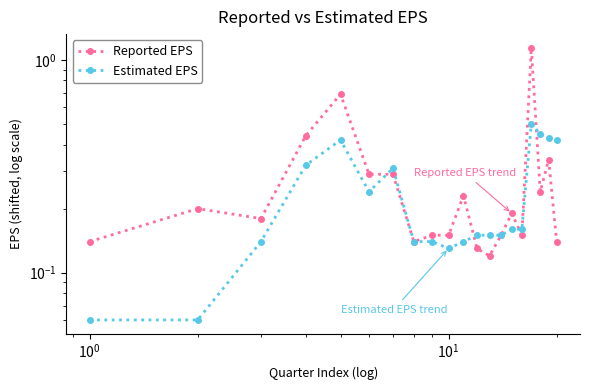

Rank the series by their average value, from lowest to highest.

Estimated EPS, Reported EPS